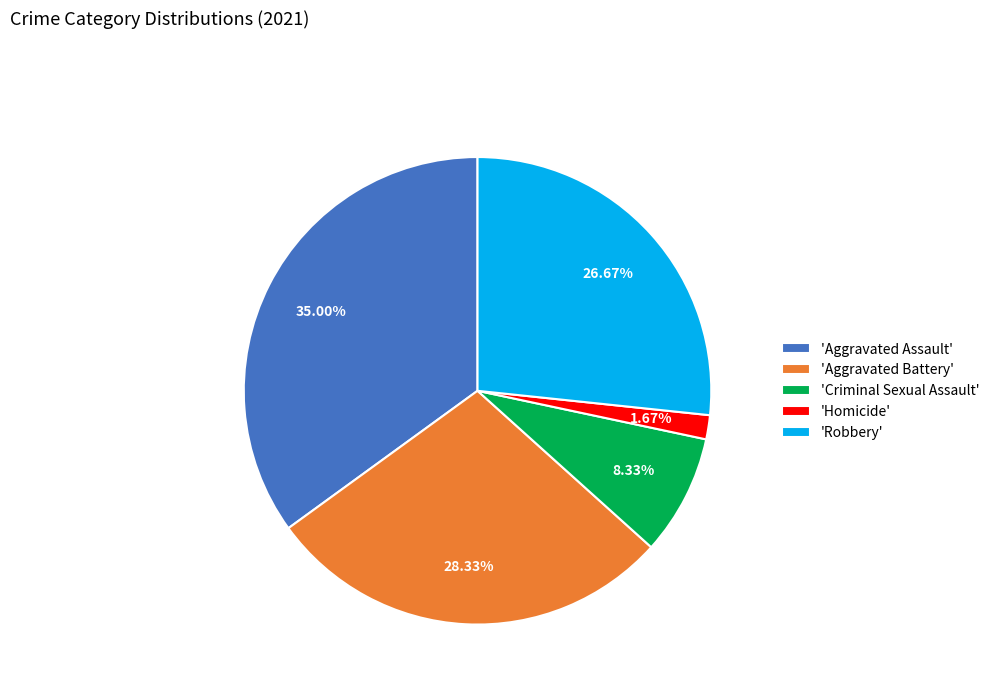

Count the number of slices in the pie.

5